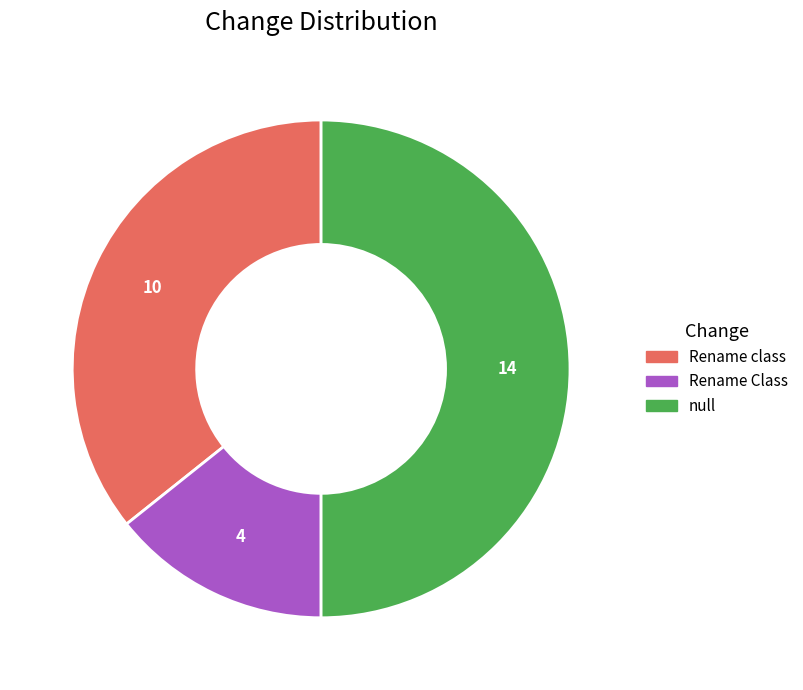

Rank the categories by value from lowest to highest.

Rename Class, Rename class, null